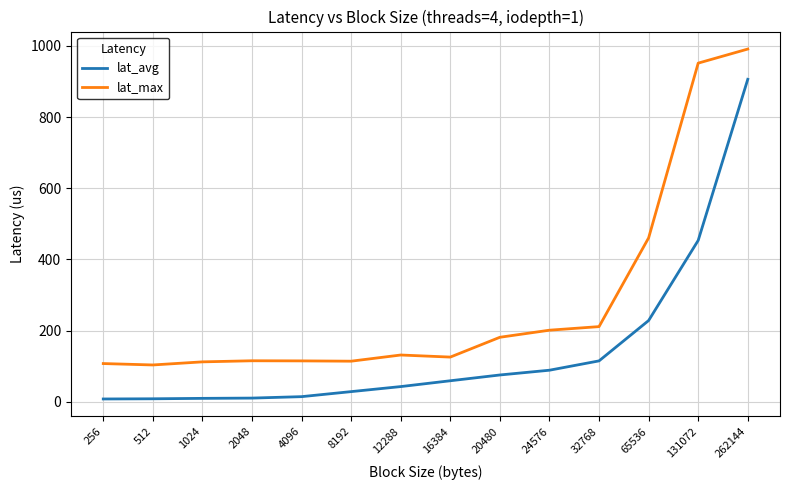

Which category has the highest value in the lat_avg series?

262144